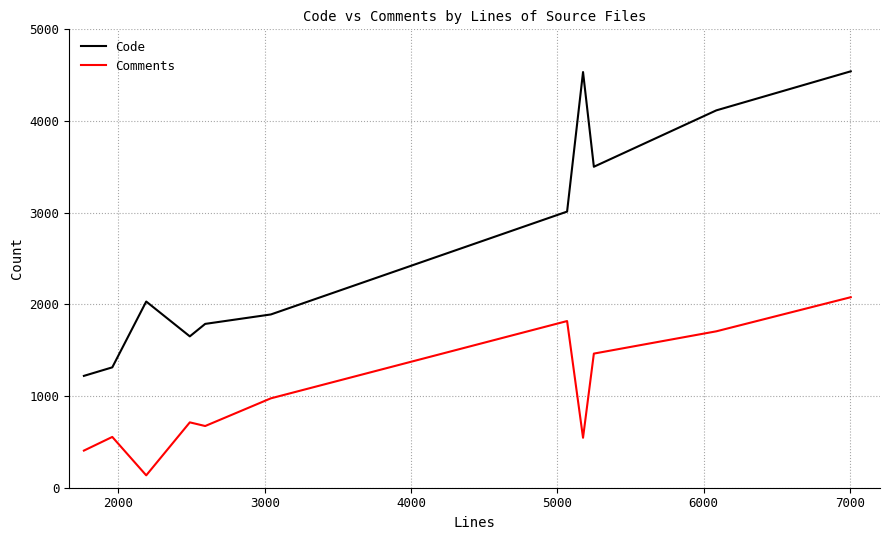

Which series has the largest range (max minus min)?

Code